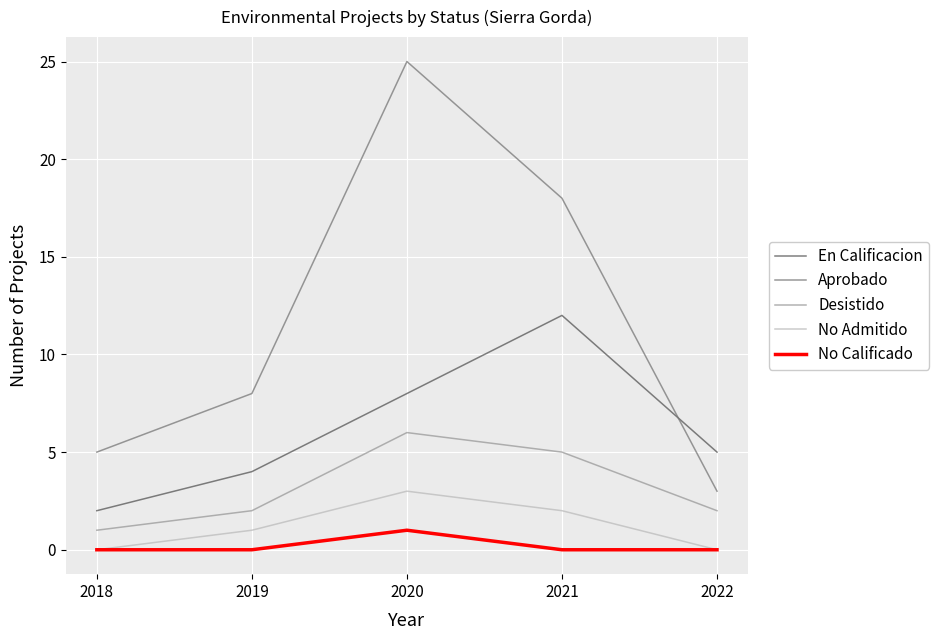

Where is the first local maximum for Aprobado?

2020